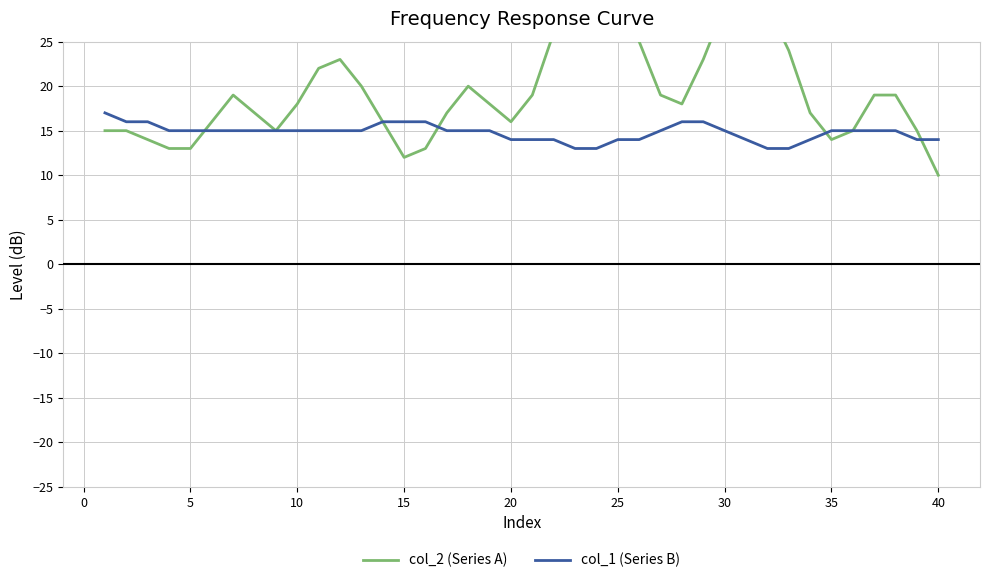

What is the difference between the second highest and minimum values in the col_2 (Series A) series?

22